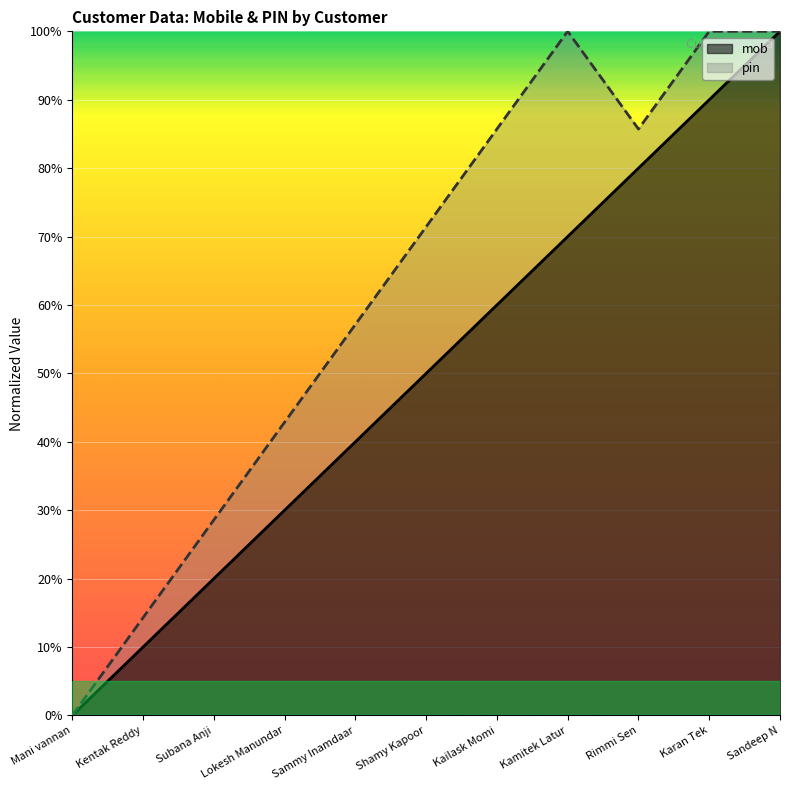

Reading left to right, extract all data points from this chart.

mob: 0.0	10.0	20.0	30.0	40.0	50.0	60.0	70.0	80.0	90.0	100.0
pin: 0.0	14.3	28.6	42.9	57.1	71.4	85.7	100.0	85.7	100.0	100.0